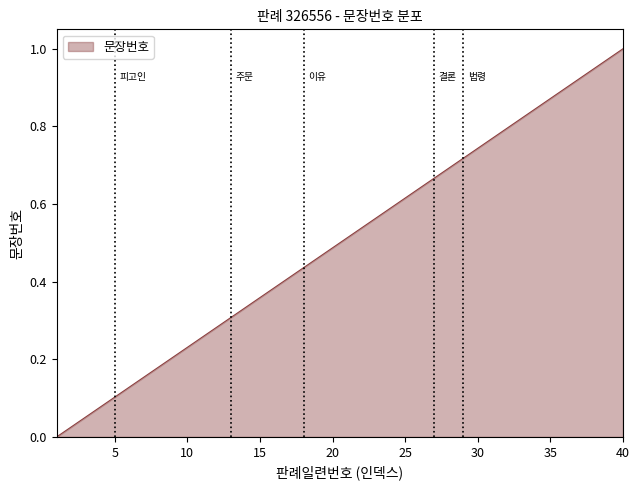

True or false: there are more than 0 points higher than both neighbors.

False